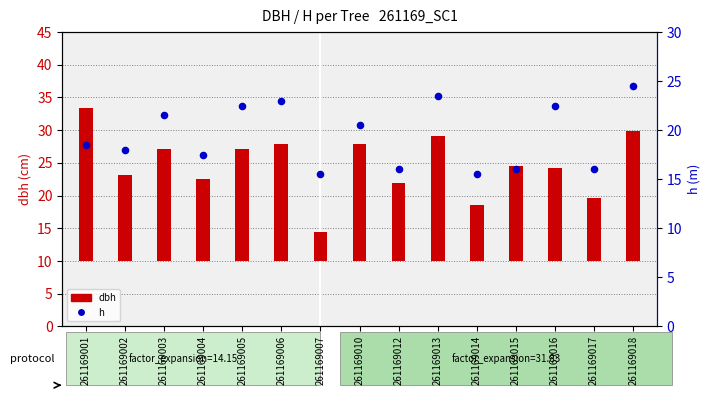

What is the total value across all series at 261169004?

30.1